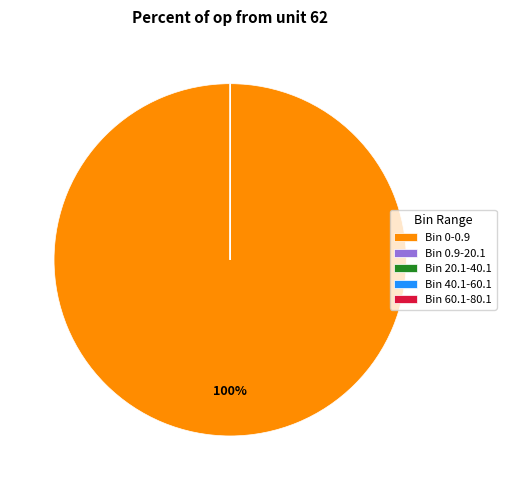

Which category has the biggest portion of the pie?

Bin 0-0.9